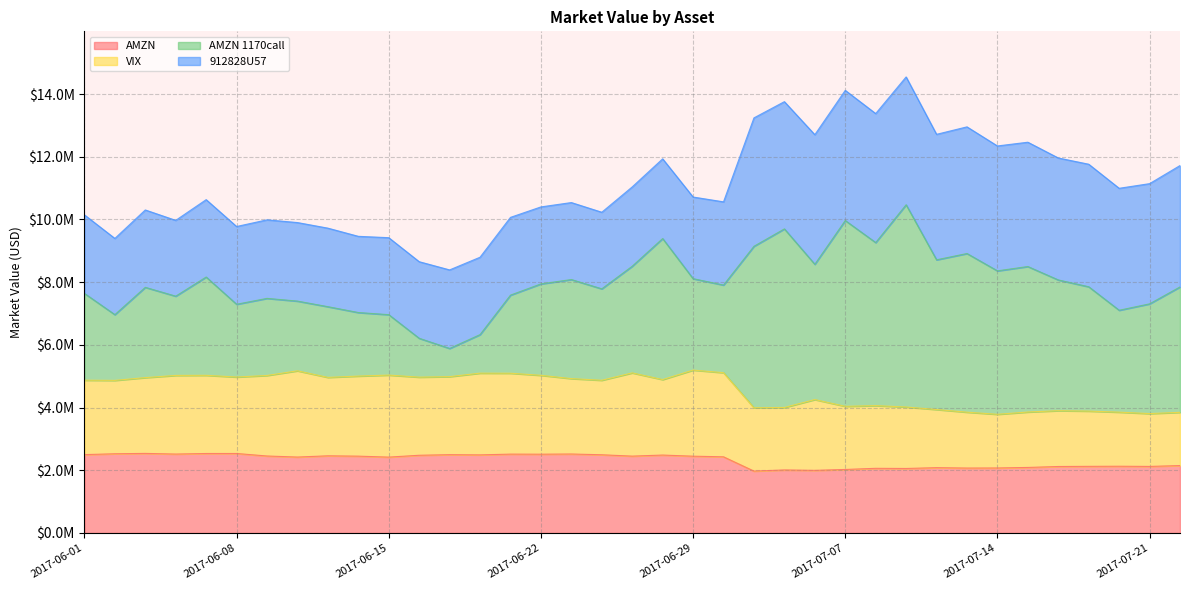

True or false: AMZN 1170call and AMZN cross at least once.

False